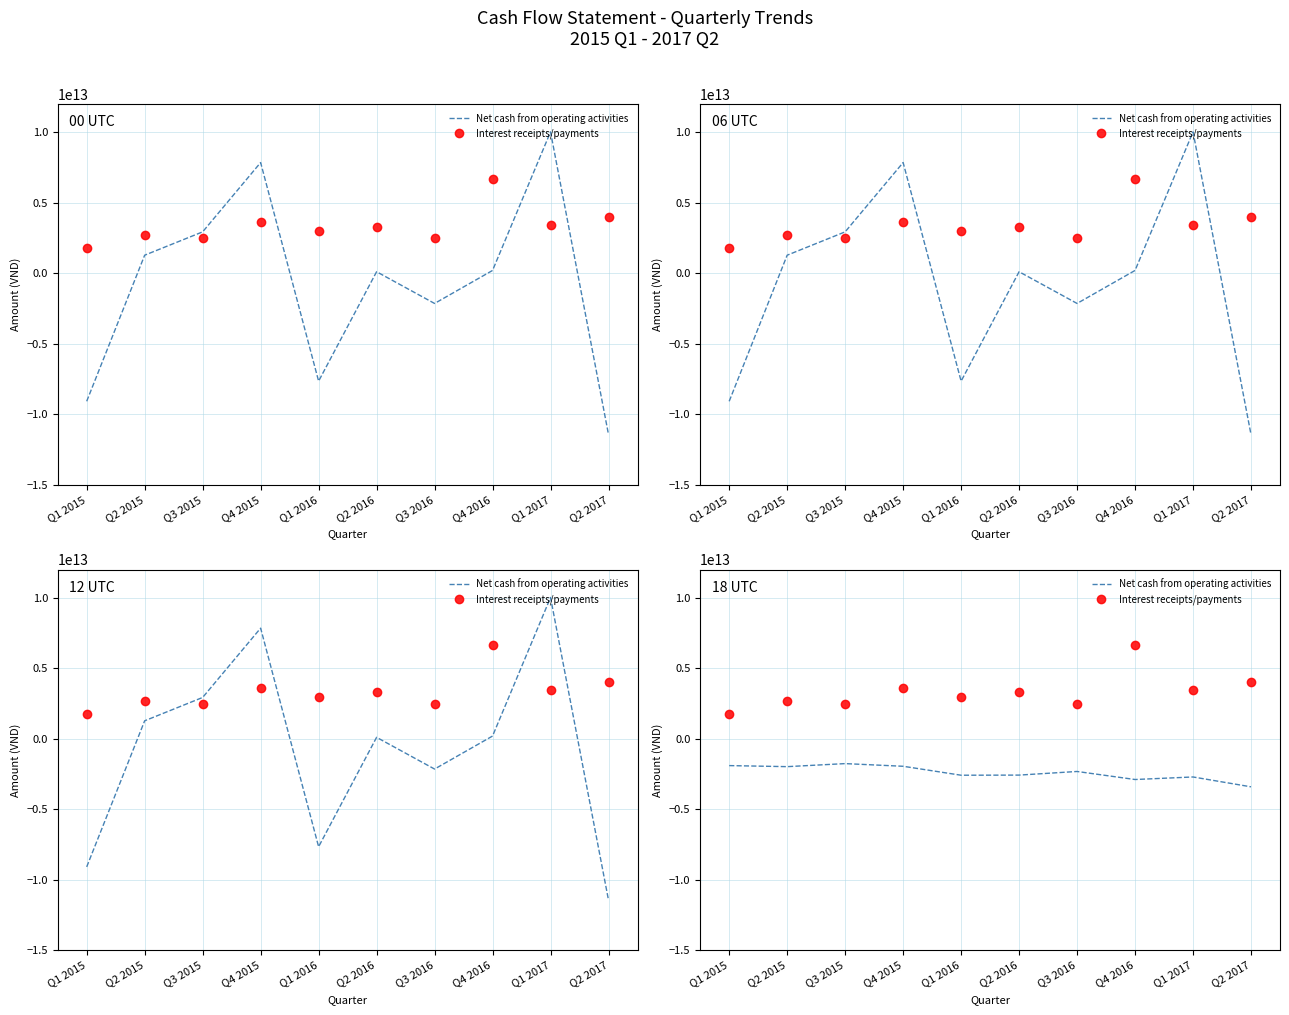

At which category is the sum across all series the highest?

Q4 2016